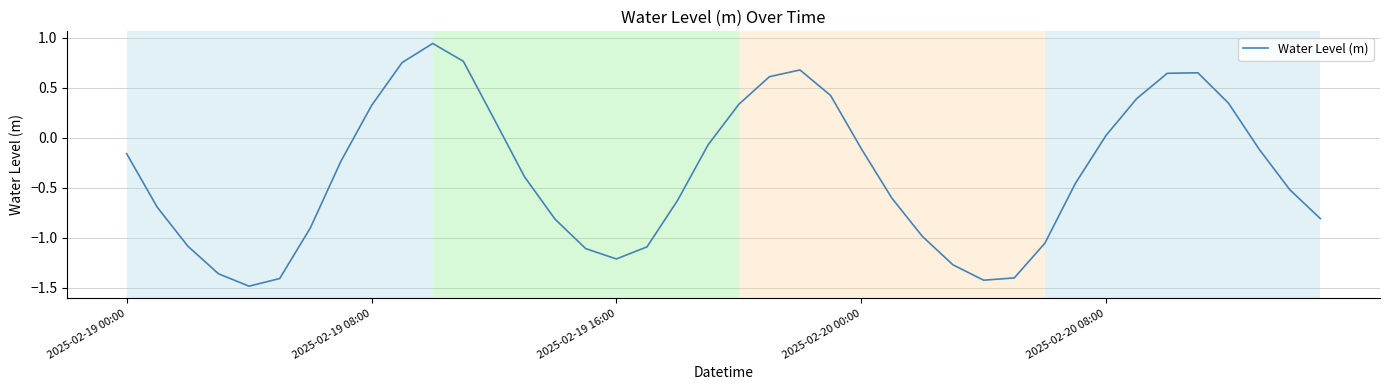

What is the minimum value shown in the chart?

-1.5